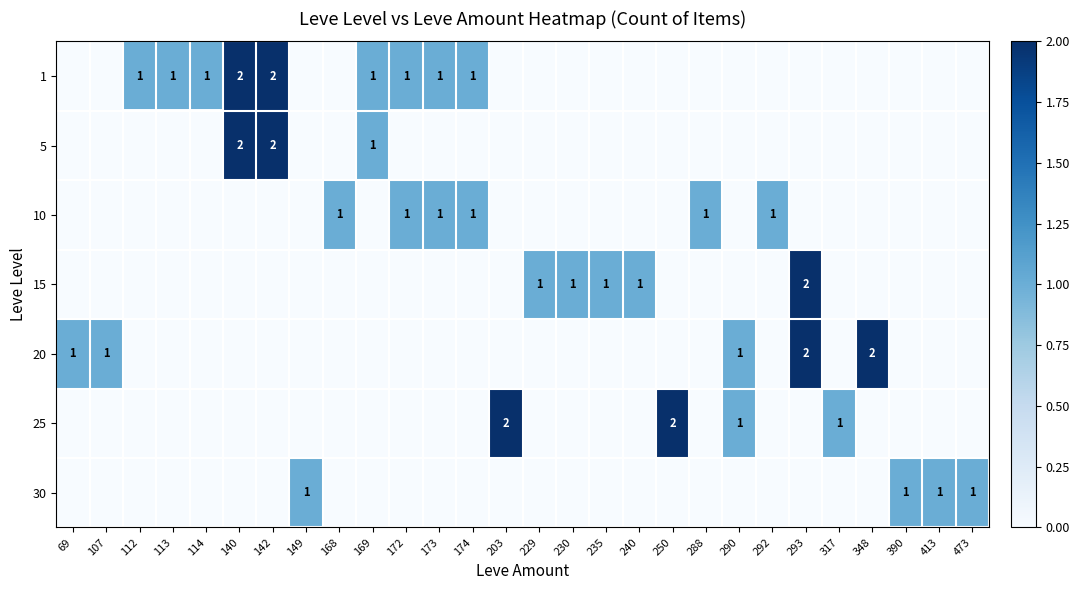

At which category does the chart reach its minimum across all series?

69